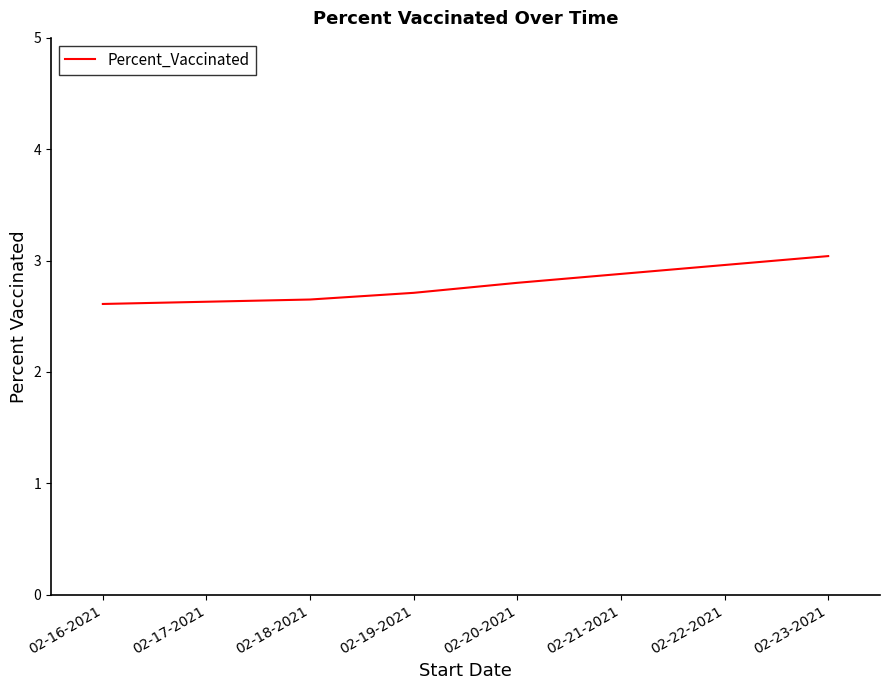

What is the maximum value shown in the chart?

3.0